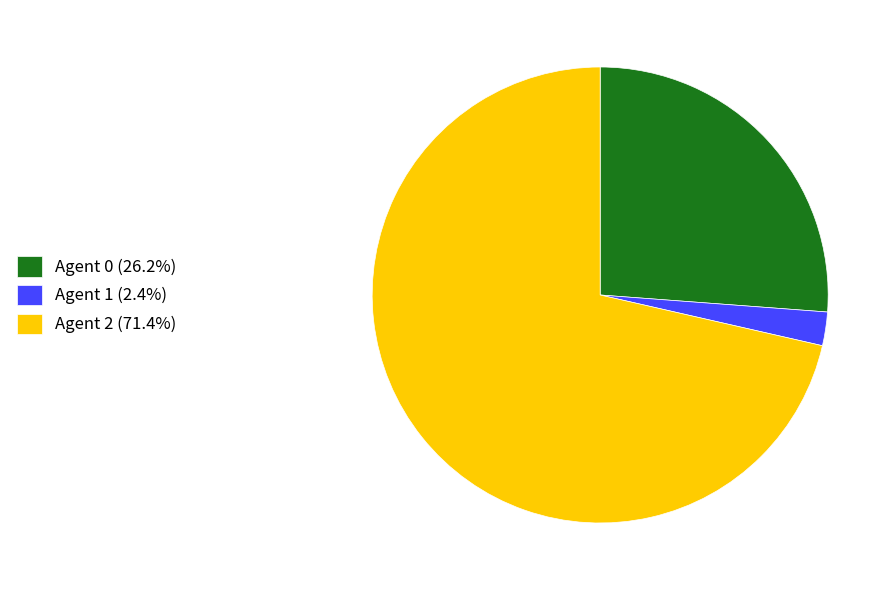

How many segments does this pie chart have?

3